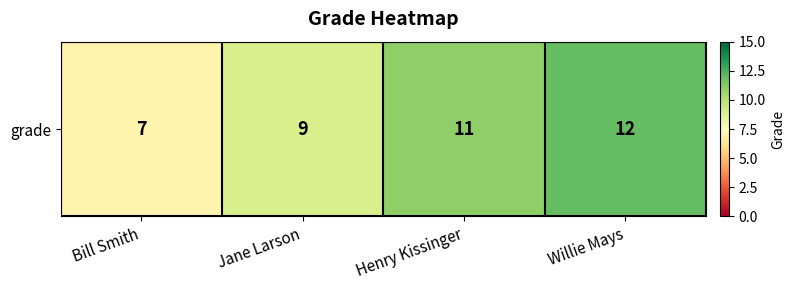

At which category does the chart reach its peak across all series?

Willie Mays